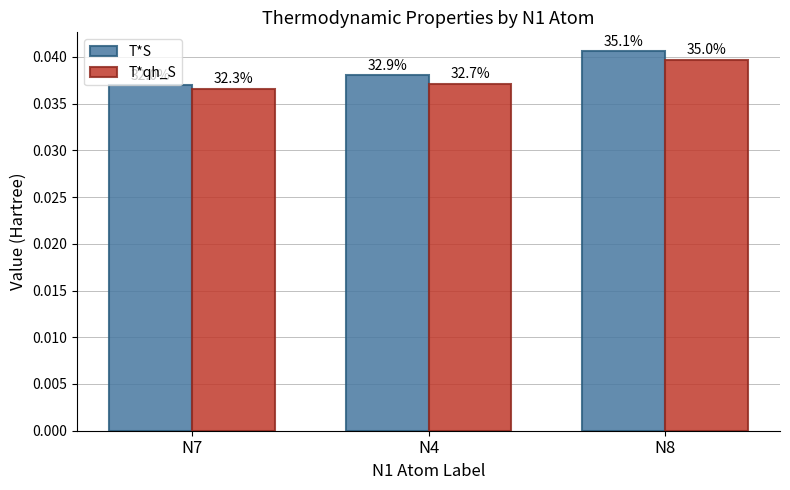

What are all the series names shown in the legend?

T*S, T*qh_S